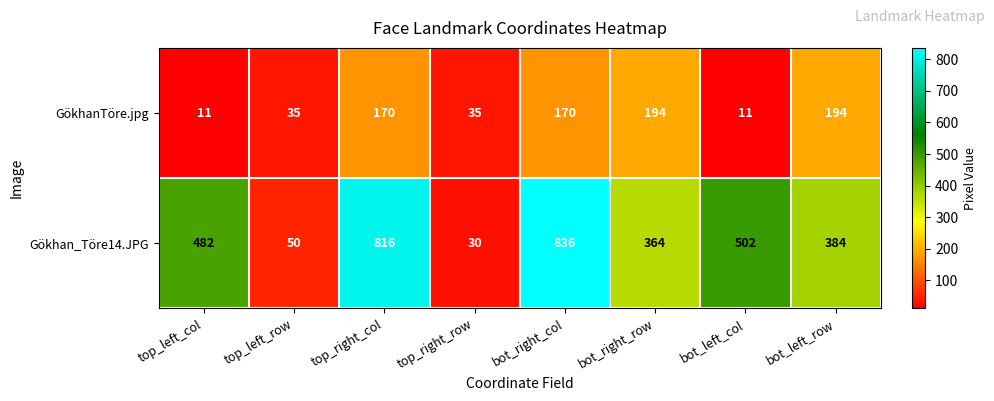

Which series changed the most between top_left_row and top_right_col?

Gökhan_Töre14.JPG